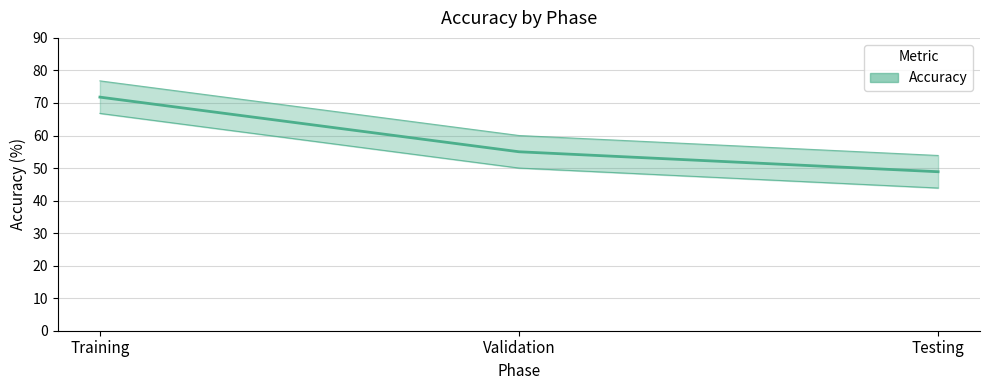

What is the change in value from Validation to Testing?

-6.1